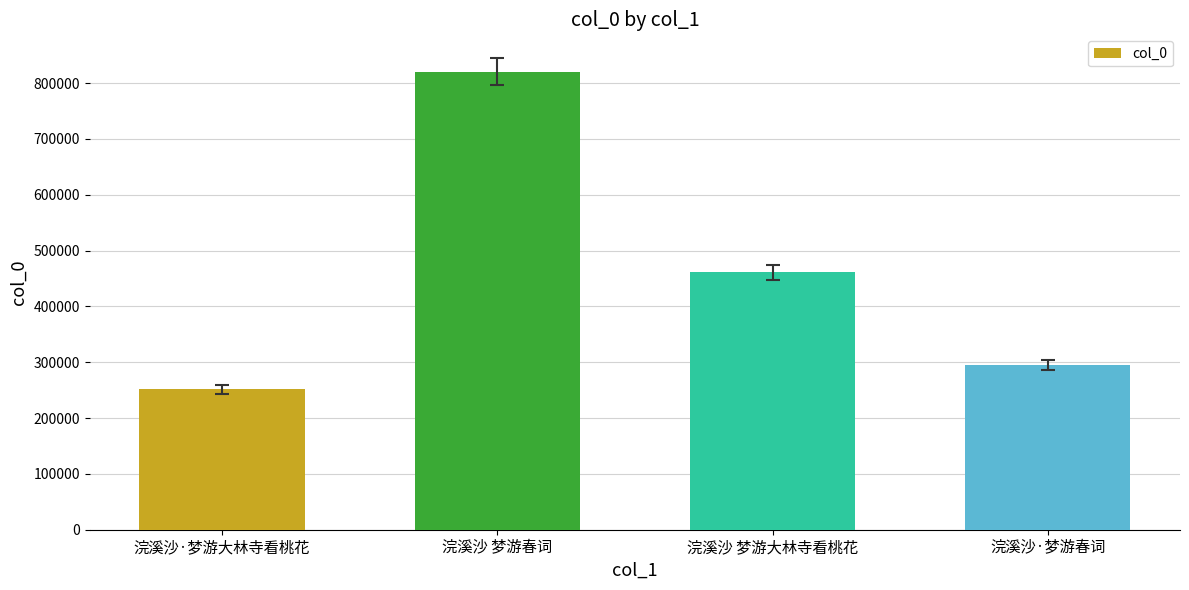

True or false: the data shows 412097 at 浣溪沙·梦游春词.

False